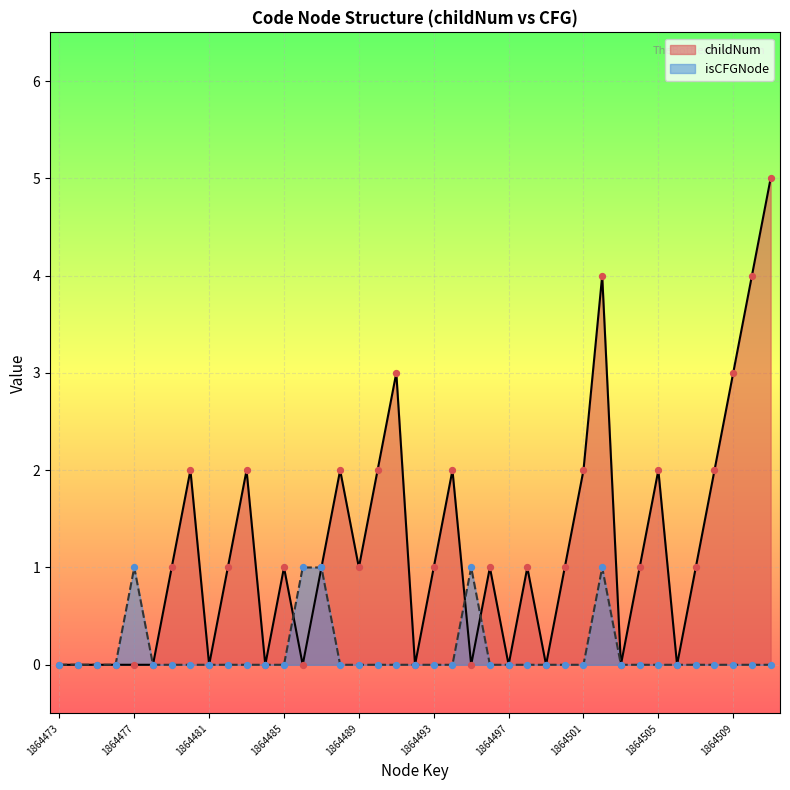

Which series has the largest Y range (max minus min)?

childNum